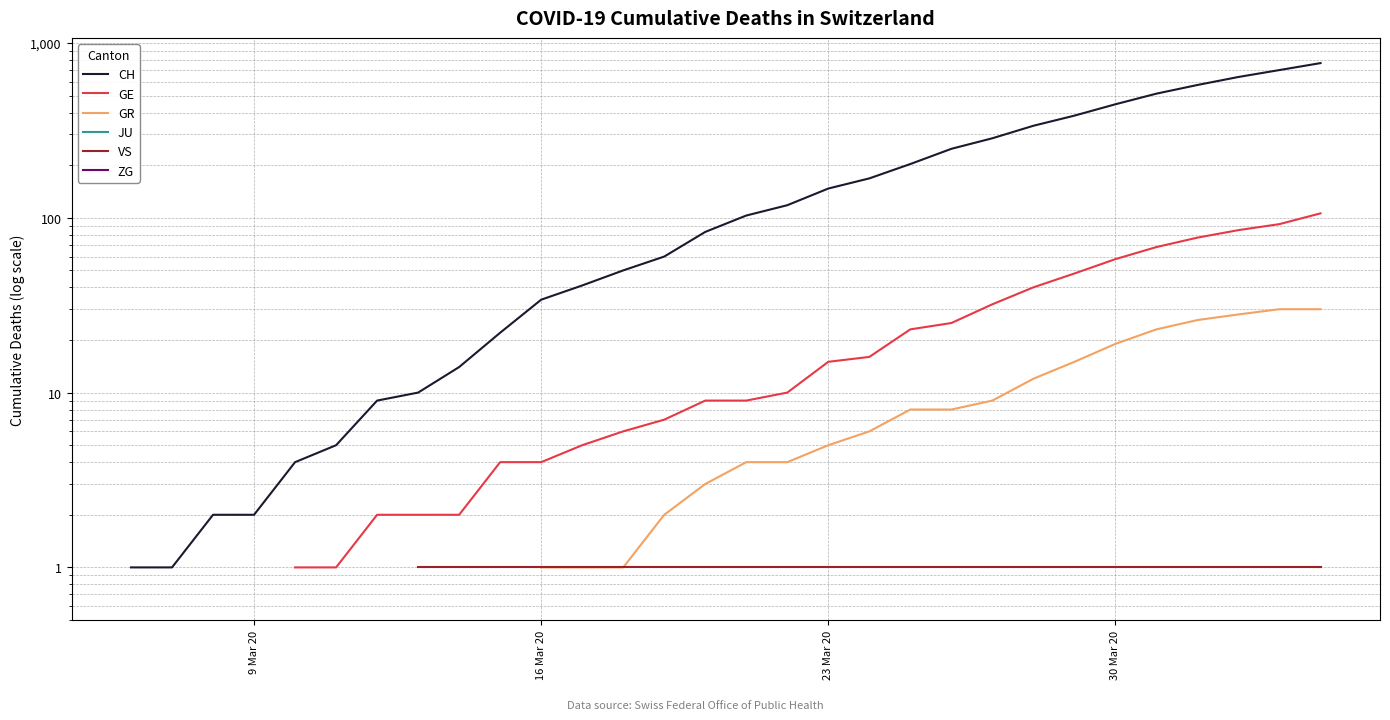

Rank the series by their maximum value, from highest to lowest.

CH, GE, GR, JU, VS, ZG